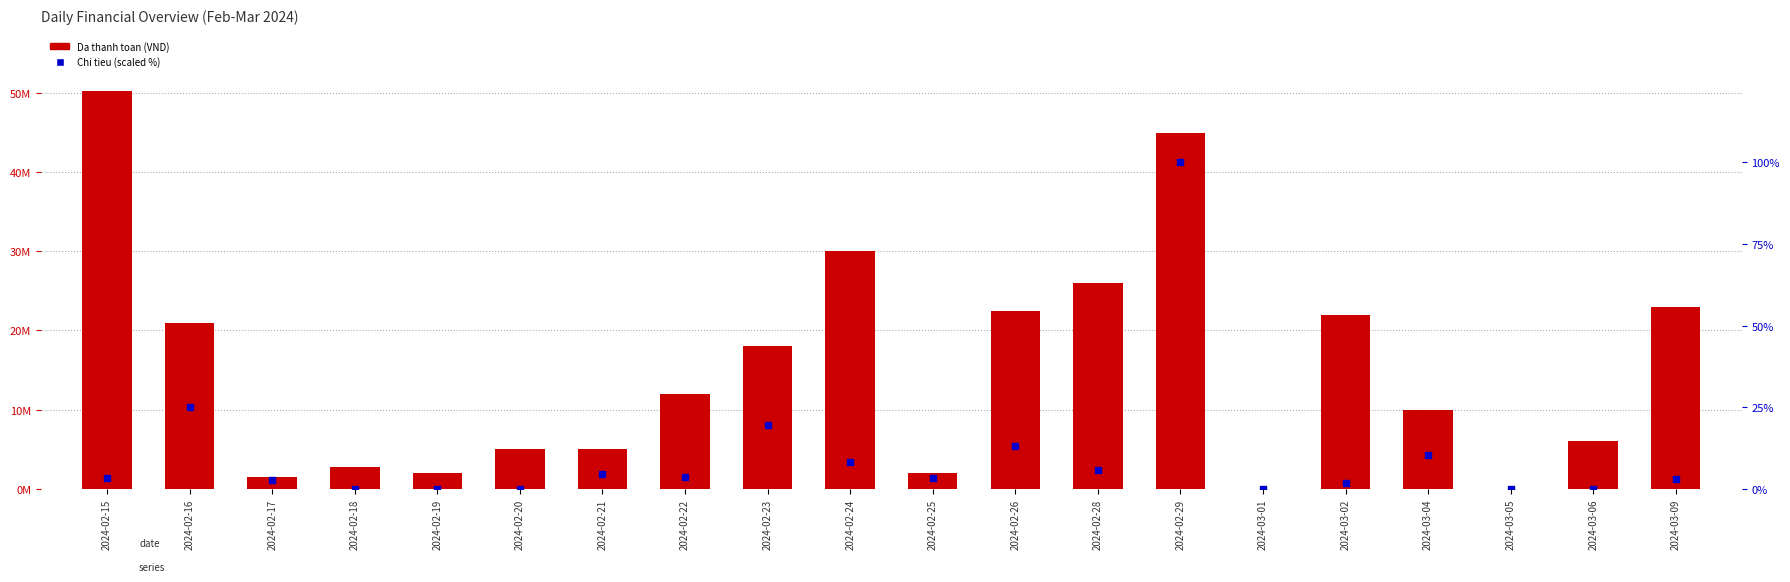

At which category is the sum across all series the highest?

2024-02-15